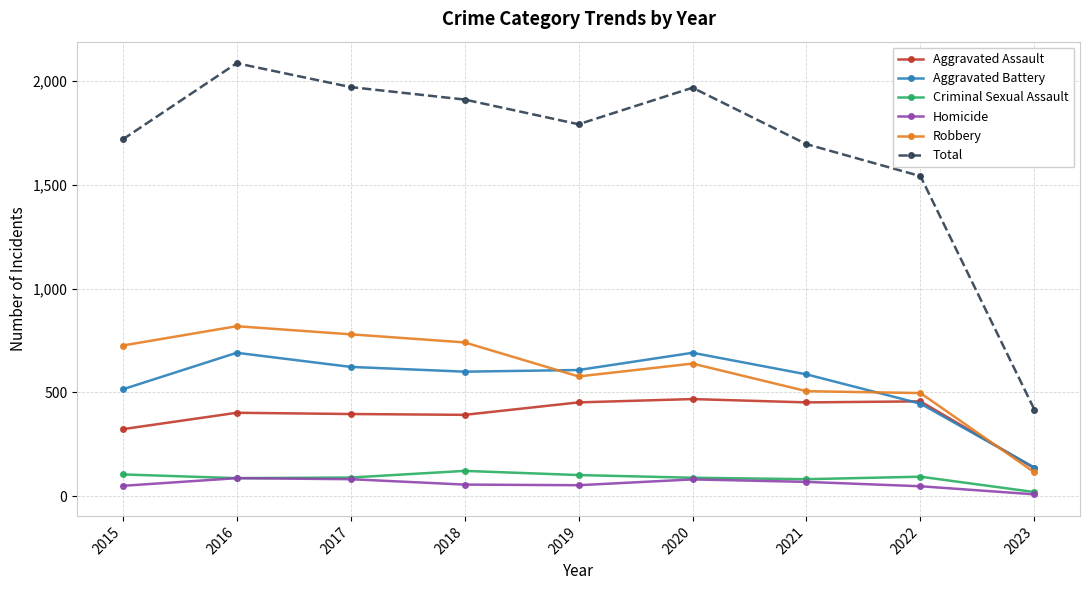

What value does the Robbery series have at 2021, to the nearest 10?

510